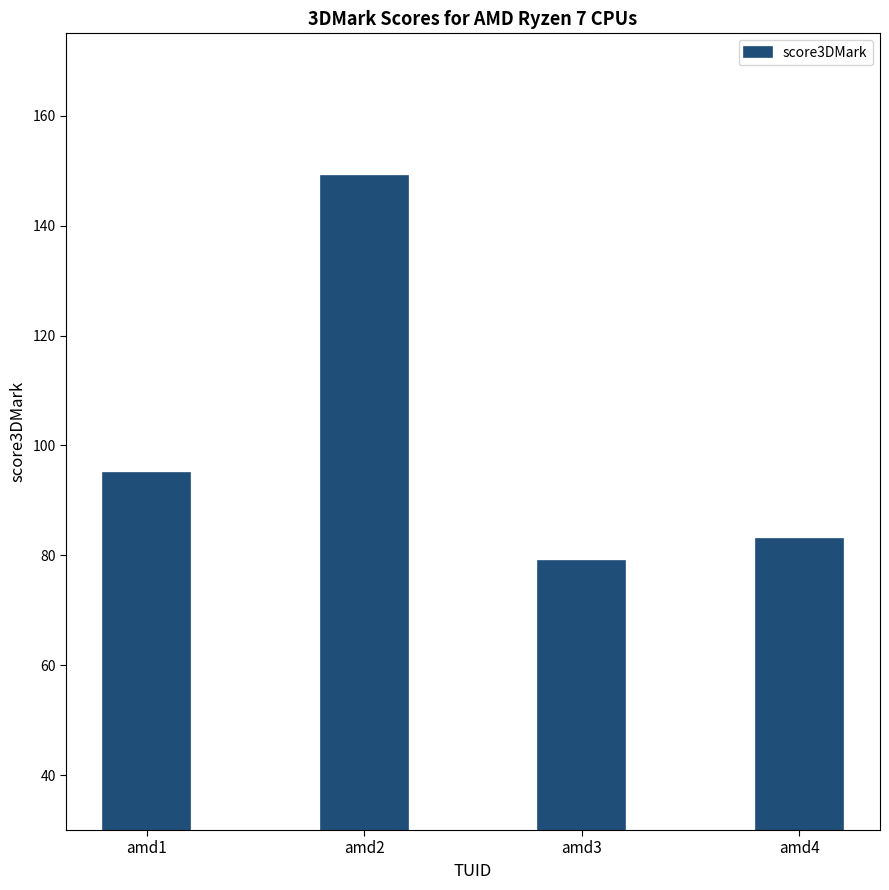

Reading left to right, what are all the values shown in this chart?

amd1=95	amd2=149	amd3=79	amd4=83